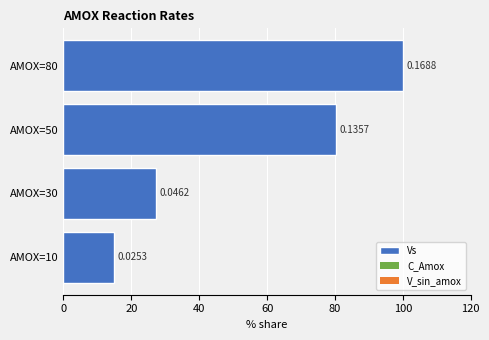

Are the bars horizontal?

Yes